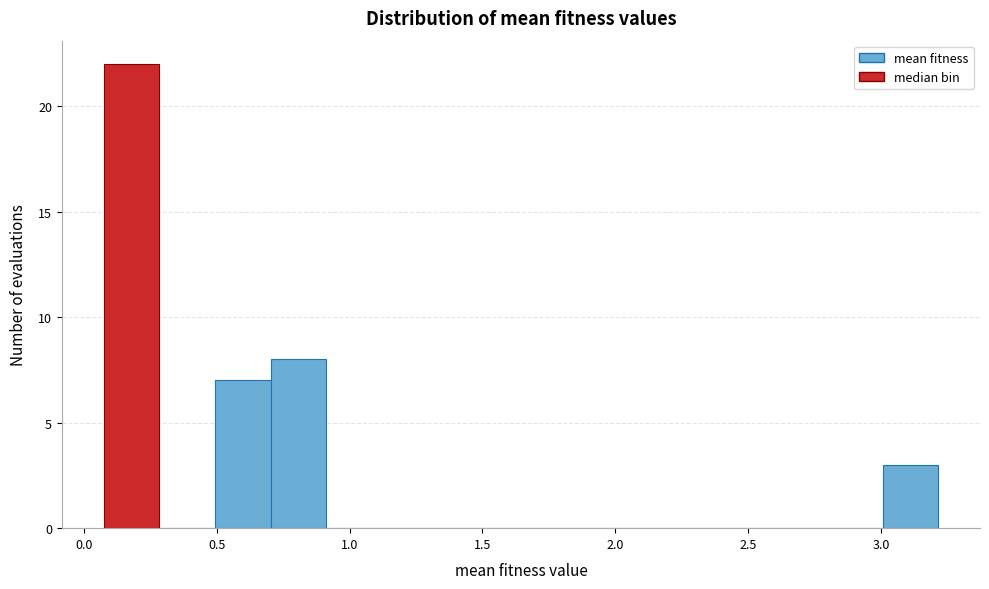

Reading left to right, list every bar in this chart as the range it spans on the x-axis followed by its height. Neither the bar edges nor the heights are printed on the chart, so give them approximately, as read against the axes.

0.05 to 0.30: 22
0.30 to 0.50: 0
0.50 to 0.70: 7
0.70 to 0.90: 8
0.90 to 1.10: 0
1.10 to 1.35: 0
1.35 to 1.55: 0
1.55 to 1.75: 0
1.75 to 1.95: 0
1.95 to 2.15: 0
2.15 to 2.40: 0
2.40 to 2.60: 0
2.60 to 2.80: 0
2.80 to 3.00: 0
3.00 to 3.20: 3